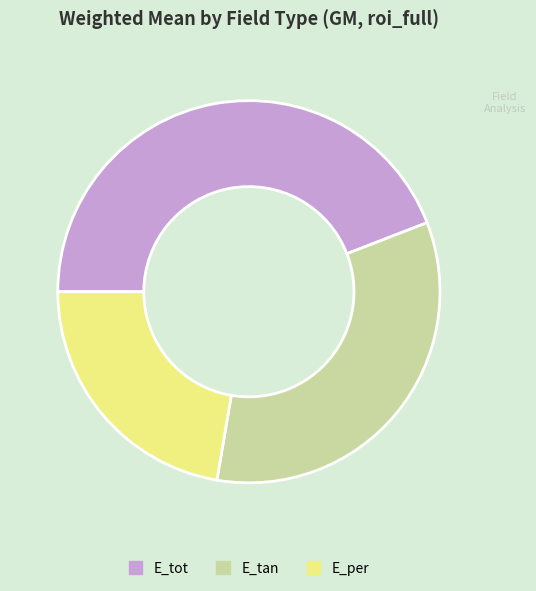

Approximately how many times larger is the value at E_per compared to E_tan?

0.7